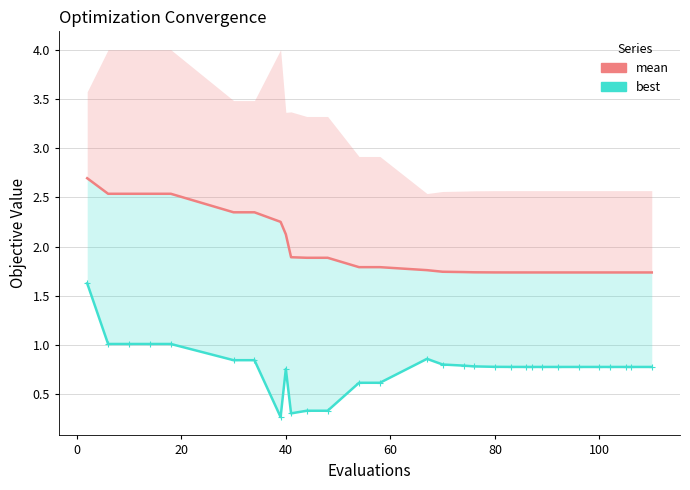

The value of mean at 0 is 4.5. True or false?

False